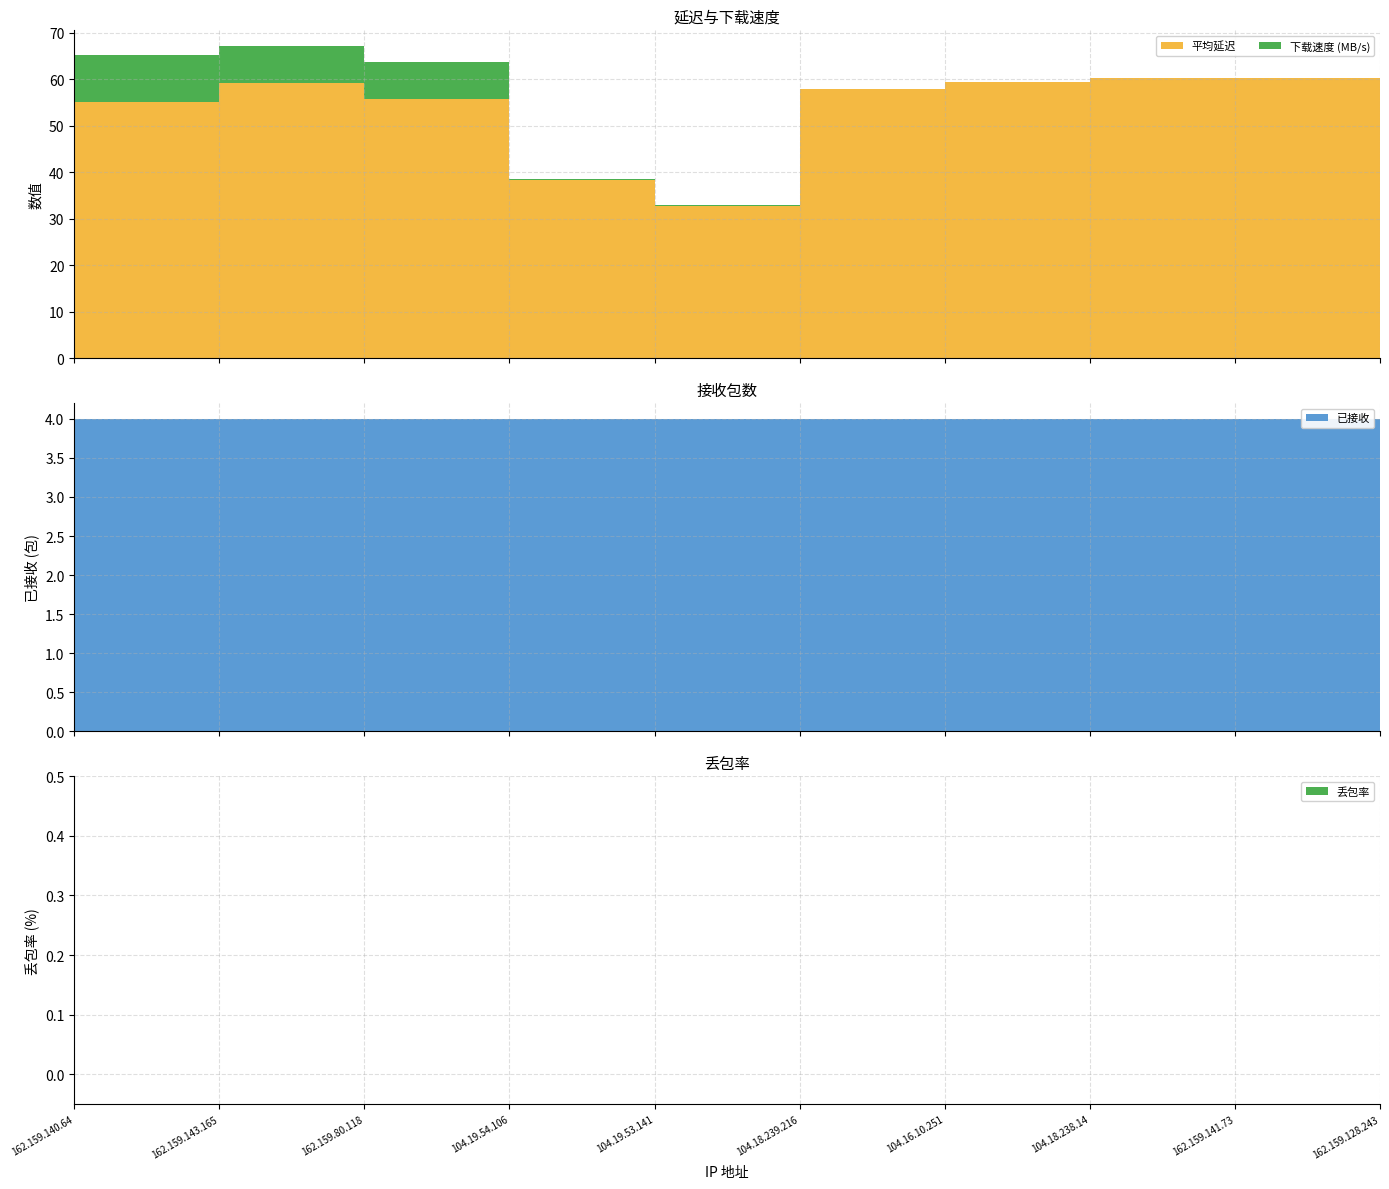

Reading left to right, list all the values displayed in this chart.

平均延迟: 162.159.140.64=55.1	162.159.143.165=59.2	162.159.80.118=55.8	104.19.54.106=38.3	104.19.53.141=32.8	104.18.239.216=58.0	104.16.10.251=59.5	104.18.238.14=60.3	162.159.141.73=60.3	162.159.128.243=62.0
下载速度 (MB/s): 162.159.140.64=10.1	162.159.143.165=8.0	162.159.80.118=7.9	104.19.54.106=0.2	104.19.53.141=0.1	104.18.239.216=0.0	104.16.10.251=0.0	104.18.238.14=0.0	162.159.141.73=0.0	162.159.128.243=0.0
已接收: 162.159.140.64=4.0	162.159.143.165=4.0	162.159.80.118=4.0	104.19.54.106=4.0	104.19.53.141=4.0	104.18.239.216=4.0	104.16.10.251=4.0	104.18.238.14=4.0	162.159.141.73=4.0	162.159.128.243=4.0
丢包率: 162.159.140.64=0.0	162.159.143.165=0.0	162.159.80.118=0.0	104.19.54.106=0.0	104.19.53.141=0.0	104.18.239.216=0.0	104.16.10.251=0.0	104.18.238.14=0.0	162.159.141.73=0.0	162.159.128.243=0.0